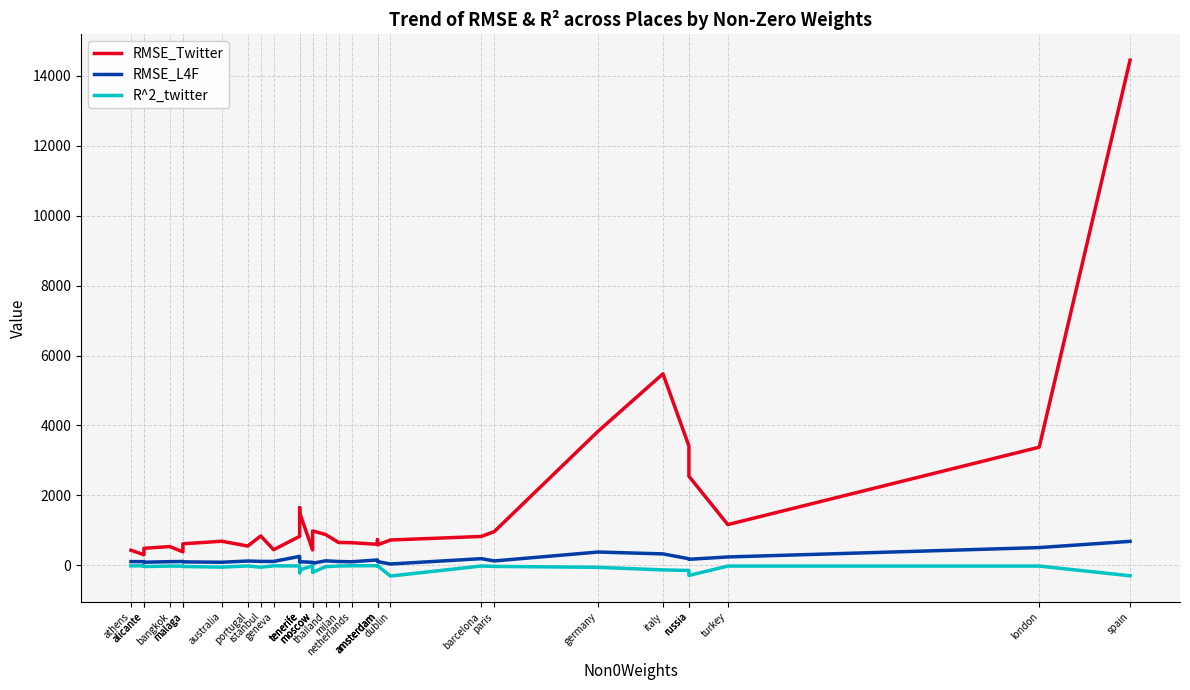

What is the sum of the R^2_twitter values at tenerife and russia?

-496.3